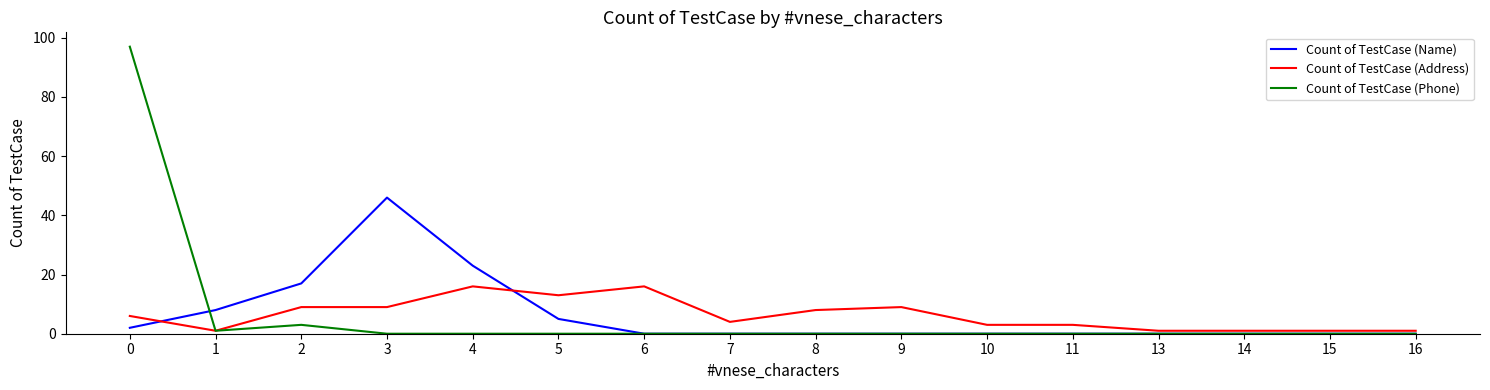

Does the chart display data point markers on the line(s)?

No